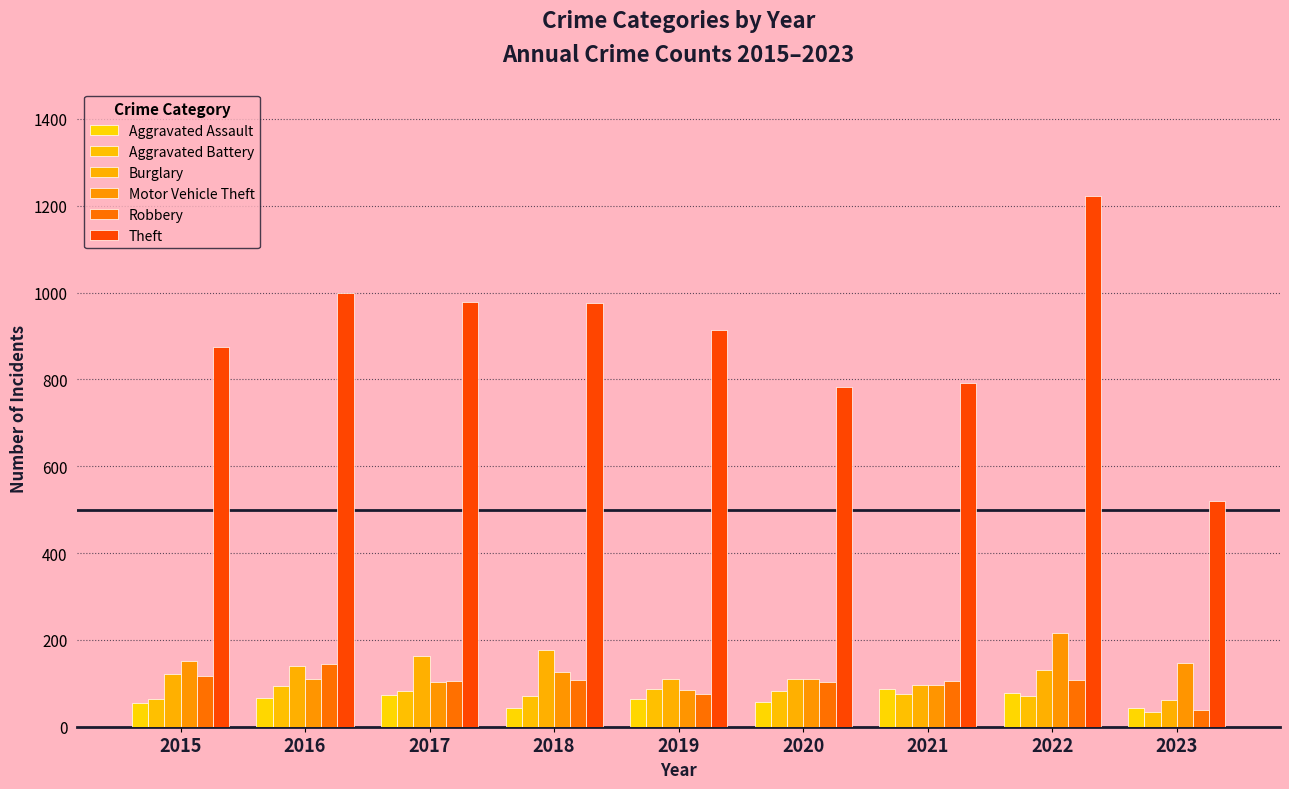

Are the bars horizontal?

No